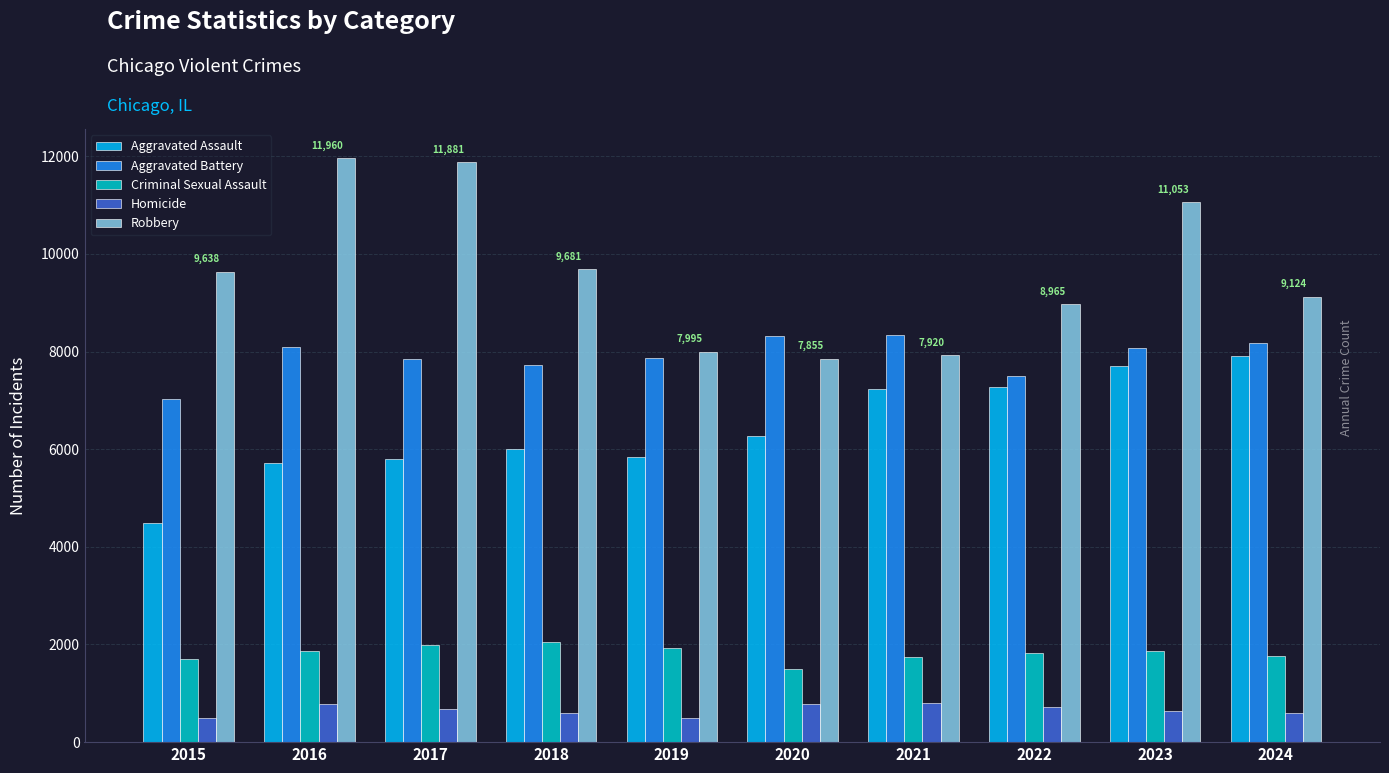

Does the chart contain any negative values?

No